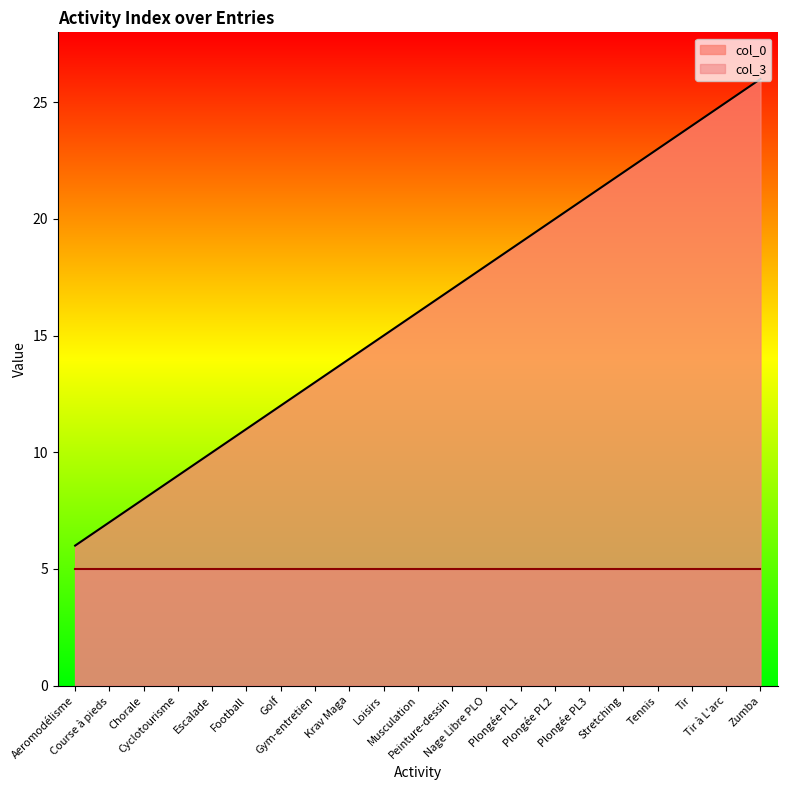

Reading right to left, list all the values displayed in this chart.

Zumba=26	Tir à L'arc=25	Tir=24	Tennis=23	Stretching=22	Plongée PL3=21	Plongée PL2=20	Plongée PL1=19	Nage Libre PLO=18	Peinture-dessin=17	Musculation=16	Loisirs=15	Krav Maga=14	Gym-entretien=13	Golf=12	Football=11	Escalade=10	Cyclotourisme=9	Chorale=8	Course à pieds=7	Aeromodélisme=6